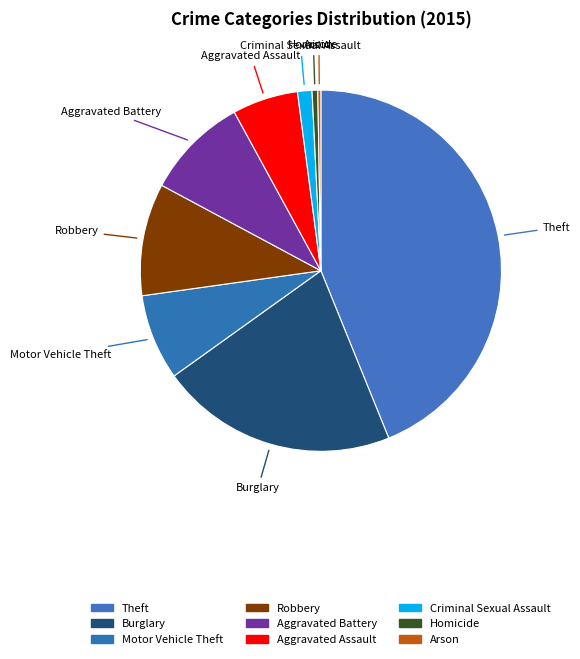

How much of the chart is everything except Criminal Sexual Assault?

98.7%